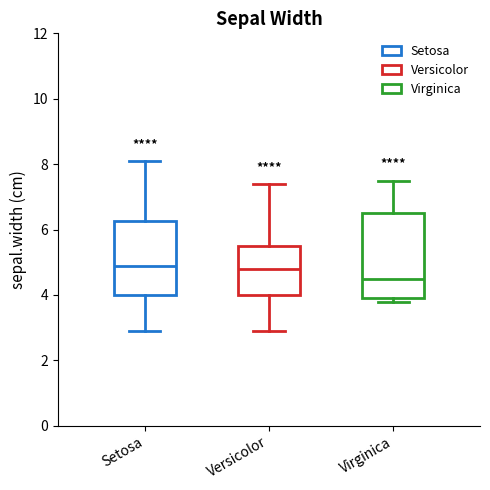

Reading left to right, read every box against the y-axis: the position of its median line, the range the box covers, and the ends of its whiskers. The values are not printed on the chart, so give them approximately, as read against the axis.

Setosa: median 5.0, box 4.0 to 6.2, whiskers 3.0 to 8.2
Versicolor: median 4.8, box 4.0 to 5.6, whiskers 3.0 to 7.4
Virginica: median 4.6, box 4.0 to 6.6, whiskers 3.8 to 7.6